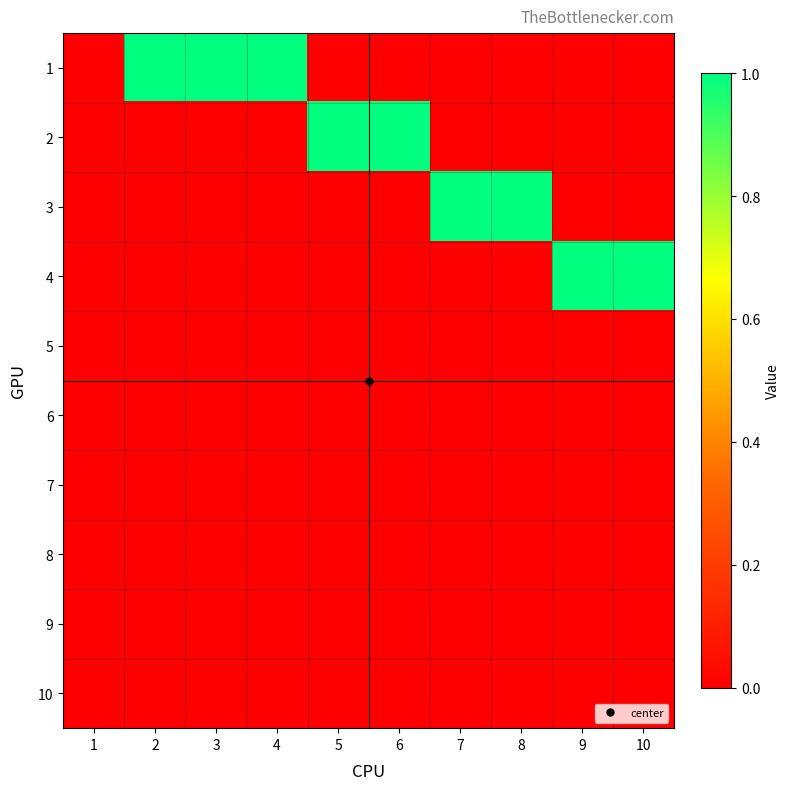

Reading left to right, transcribe all the data shown in this chart.

1: 1=0	2=1	3=1	4=1	5=0	6=0	7=0	8=0	9=0	10=0
2: 1=0	2=0	3=0	4=0	5=1	6=1	7=0	8=0	9=0	10=0
3: 1=0	2=0	3=0	4=0	5=0	6=0	7=1	8=1	9=0	10=0
4: 1=0	2=0	3=0	4=0	5=0	6=0	7=0	8=0	9=1	10=1
5: 1=0	2=0	3=0	4=0	5=0	6=0	7=0	8=0	9=0	10=0
6: 1=0	2=0	3=0	4=0	5=0	6=0	7=0	8=0	9=0	10=0
7: 1=0	2=0	3=0	4=0	5=0	6=0	7=0	8=0	9=0	10=0
8: 1=0	2=0	3=0	4=0	5=0	6=0	7=0	8=0	9=0	10=0
9: 1=0	2=0	3=0	4=0	5=0	6=0	7=0	8=0	9=0	10=0
10: 1=0	2=0	3=0	4=0	5=0	6=0	7=0	8=0	9=0	10=0